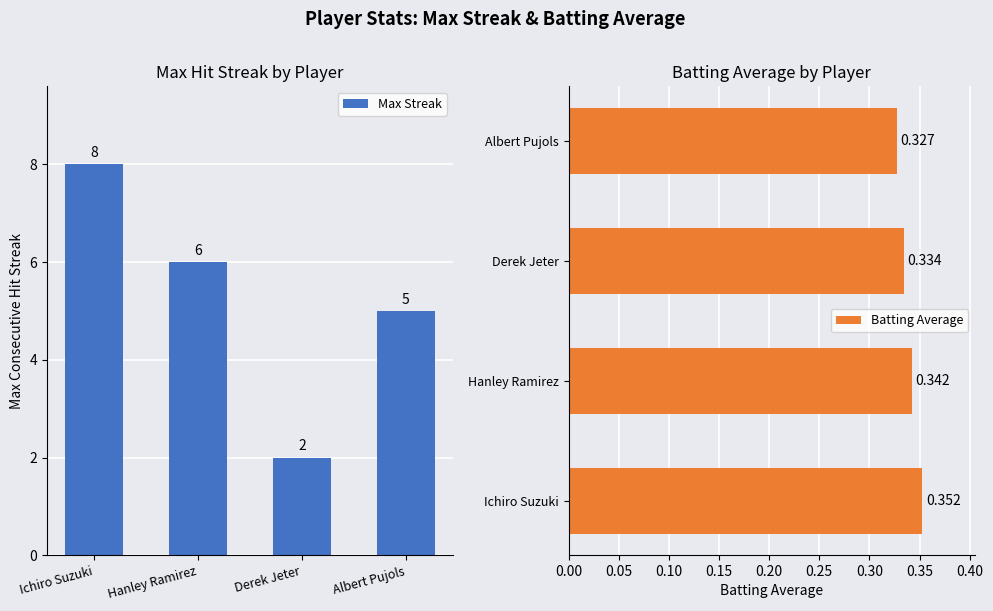

How many groups of bars are there?

4